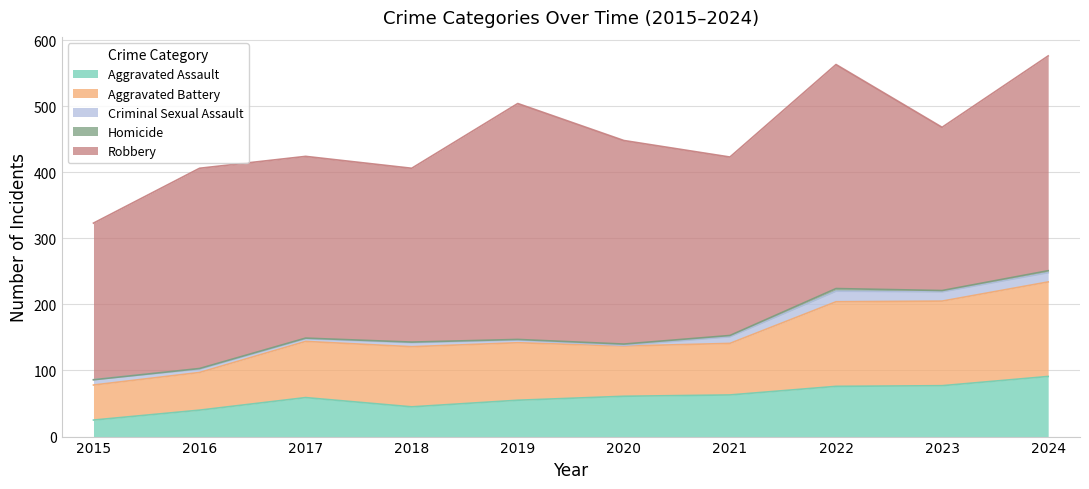

What is the spread (max minus min) of values at 2016?

302